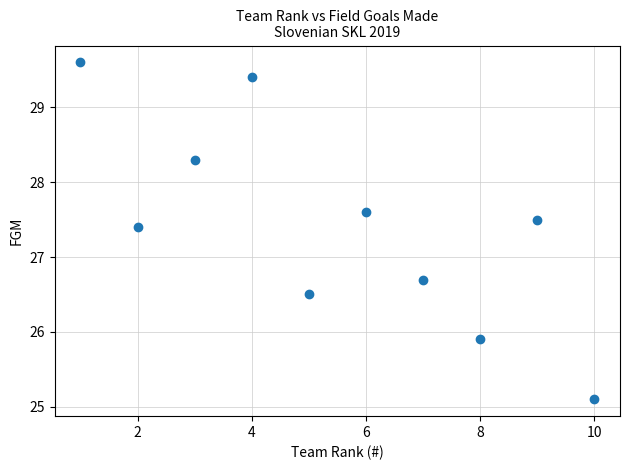

What Y value in the scatter plot is closest to 27?

26.7